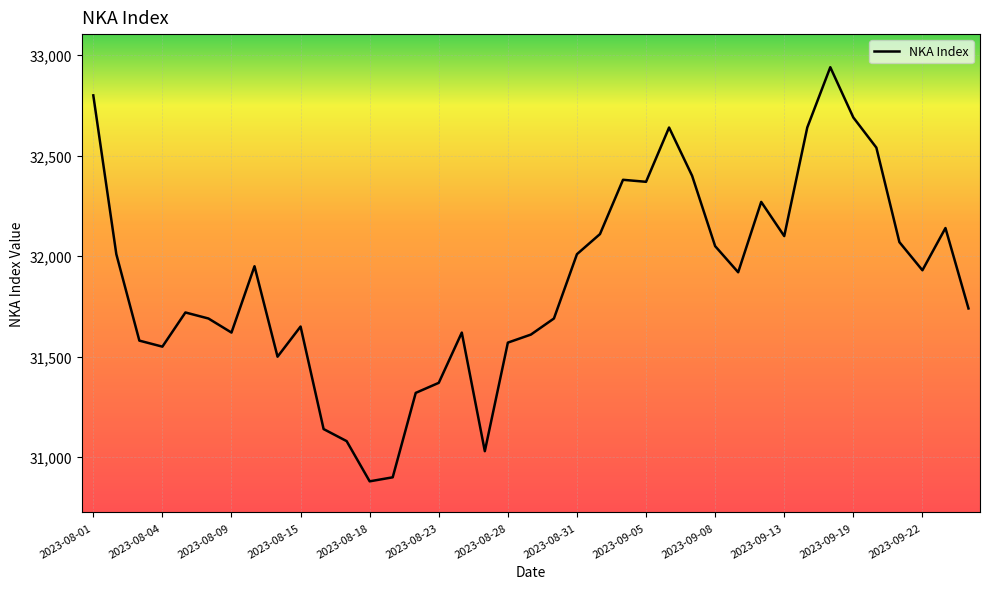

Reading left to right, what are all the values shown in this chart?

32800	32010	31580	31550	31720	31690	31620	31950	31500	31650	31140	31080	30880	30900	31320	31370	31620	31030	31570	31610	31690	32010	32110	32380	32370	32640	32400	32050	31920	32270	32100	32640	32940	32690	32540	32070	31930	32140	31740